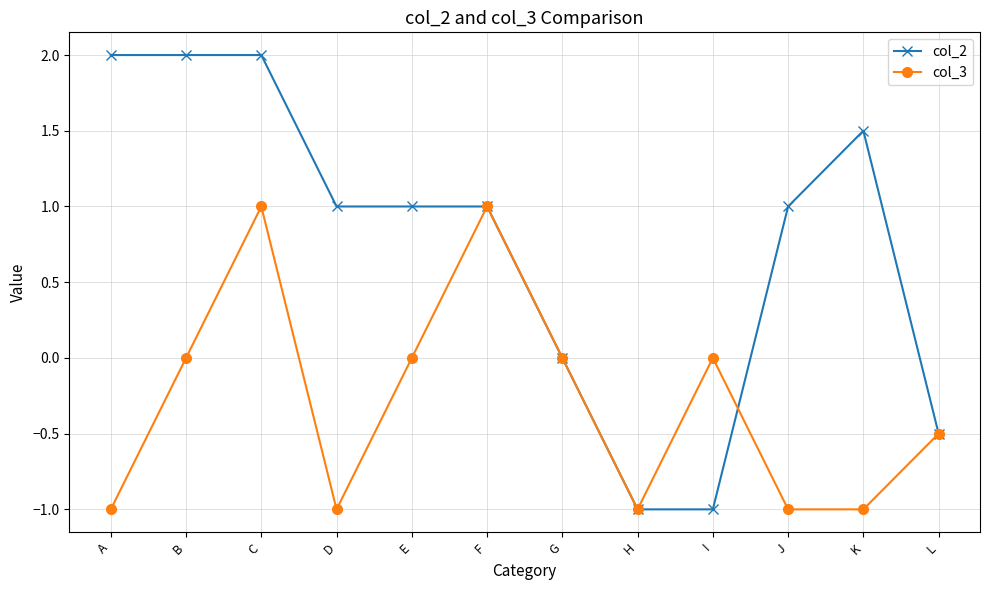

What is the lowest value of the col_2 series?

-1.0